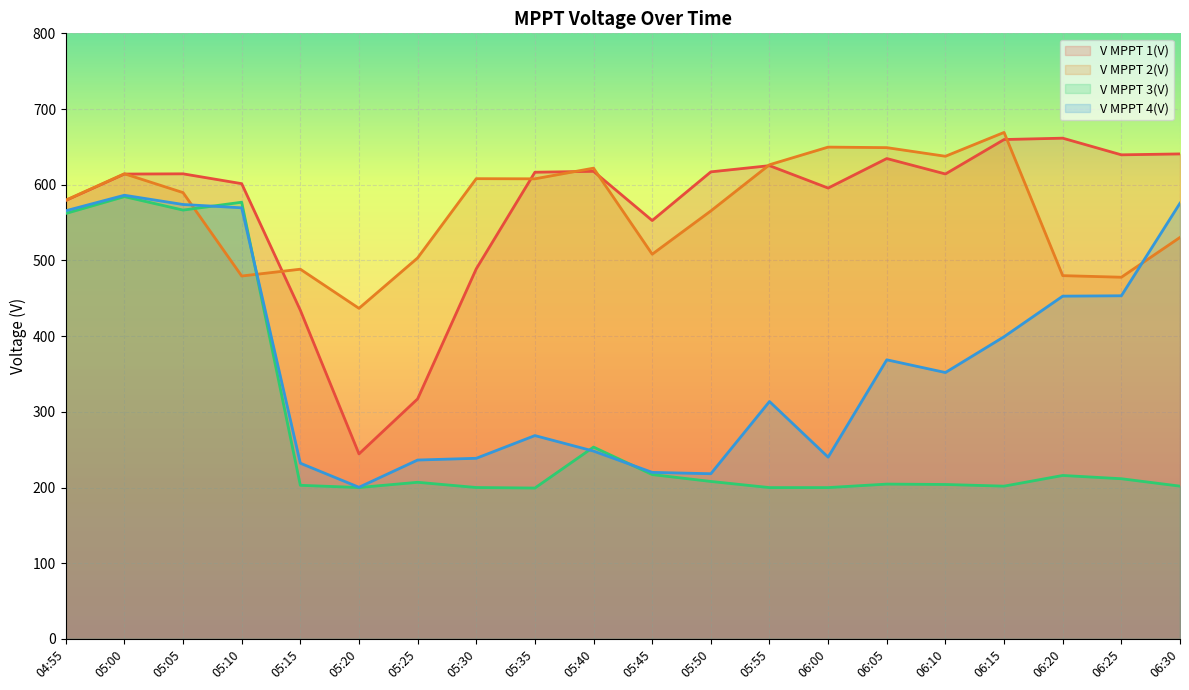

The value of V MPPT 3(V) at 05:40 is 253.4. True or false?

True